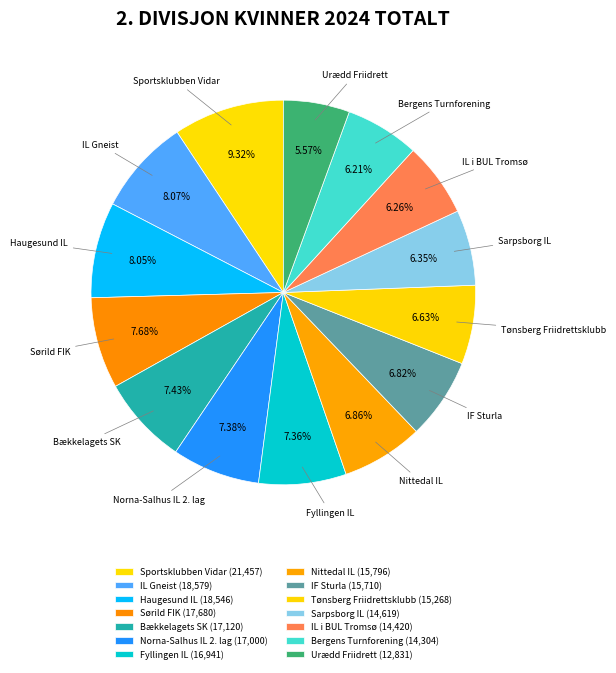

Between Urædd Friidrett and Sørild FIK, which is larger?

Sørild FIK